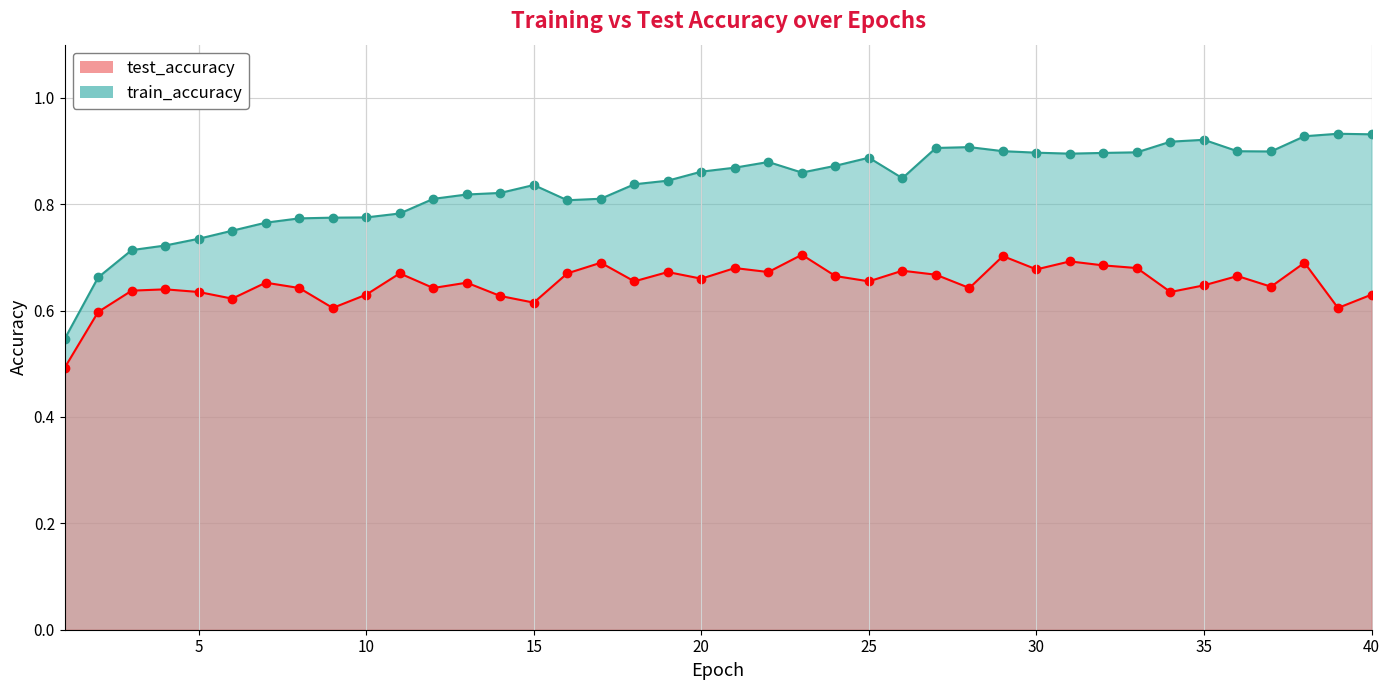

Reading left to right, what are all the values shown in this chart?

test_accuracy: 0.5	0.6	0.6	0.6	0.6	0.6	0.7	0.6	0.6	0.6	0.7	0.6	0.7	0.6	0.6	0.7	0.7	0.7	0.7	0.7	0.7	0.7	0.7	0.7	0.7	0.7	0.7	0.6	0.7	0.7	0.7	0.7	0.7	0.6	0.6	0.7	0.6	0.7	0.6	0.6
train_accuracy: 0.5	0.7	0.7	0.7	0.7	0.8	0.8	0.8	0.8	0.8	0.8	0.8	0.8	0.8	0.8	0.8	0.8	0.8	0.8	0.9	0.9	0.9	0.9	0.9	0.9	0.8	0.9	0.9	0.9	0.9	0.9	0.9	0.9	0.9	0.9	0.9	0.9	0.9	0.9	0.9